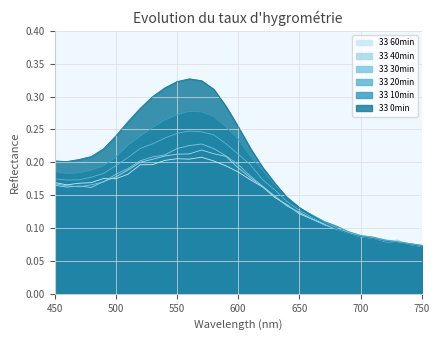

What is the minimum value for 33 0min?

0.1